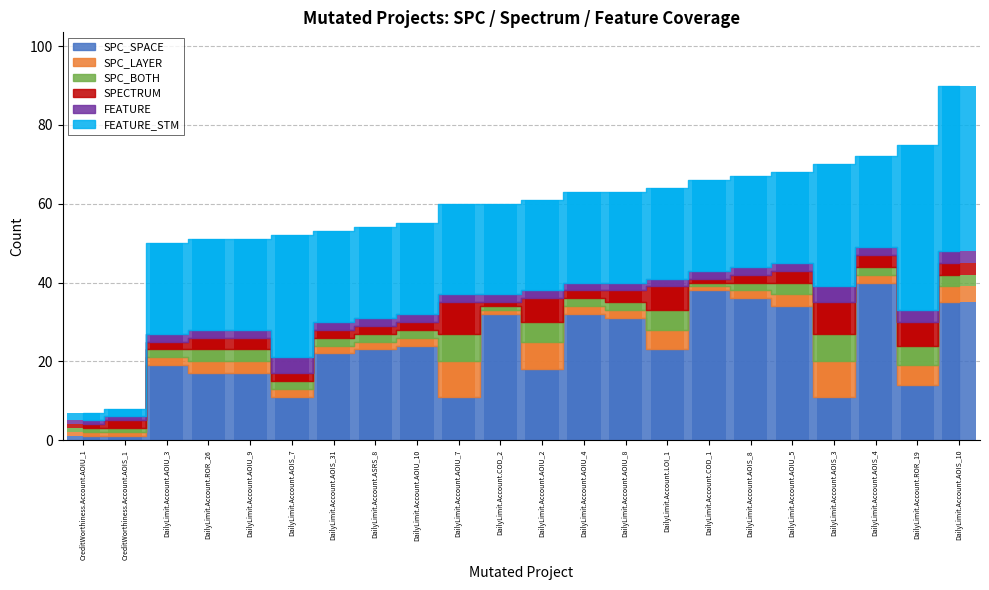

At DailyLimit.Account.AOIU_7, list the series in order from smallest to largest.

FEATURE, SPC_BOTH, SPECTRUM, SPC_LAYER, SPC_SPACE, FEATURE_STM